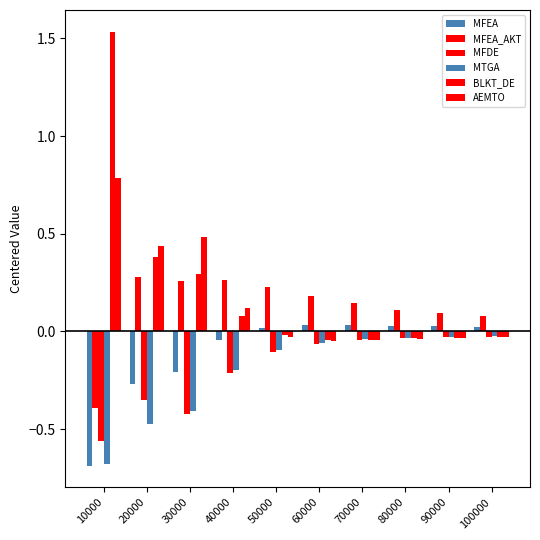

How many categories are shown in the chart?

10